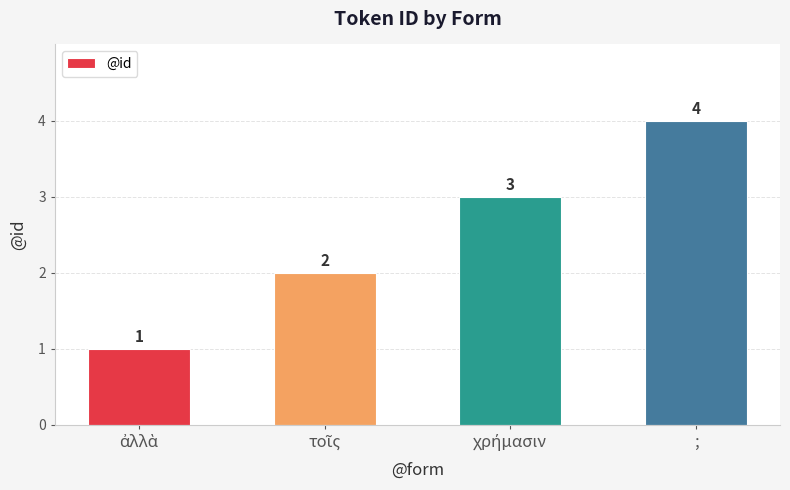

What is the approximate value at ;?

4